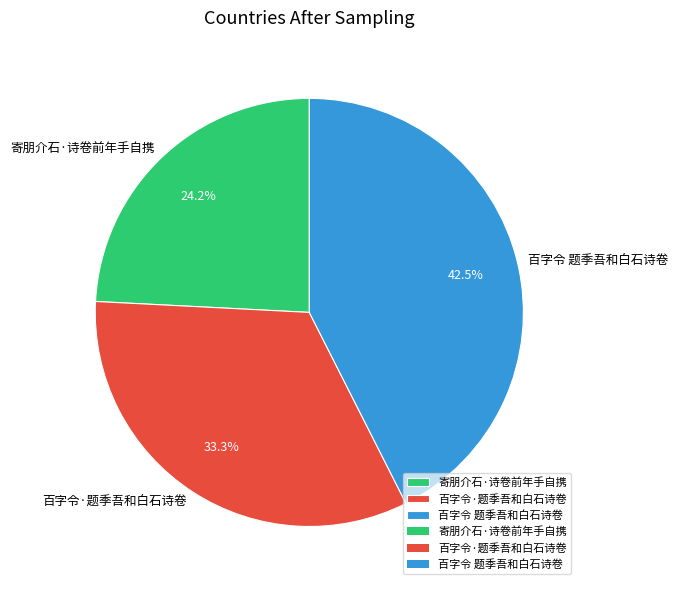

Rank the categories by value from lowest to highest.

寄朋介石·诗卷前年手自携, 百字令·题季吾和白石诗卷, 百字令 题季吾和白石诗卷